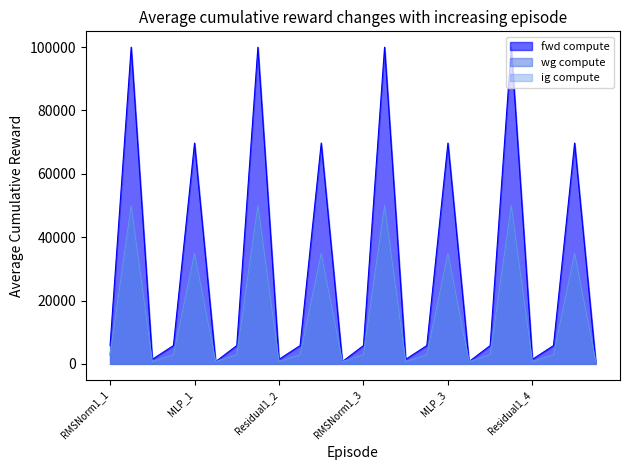

What is the label of the 4th point from the right?

Residual1_4